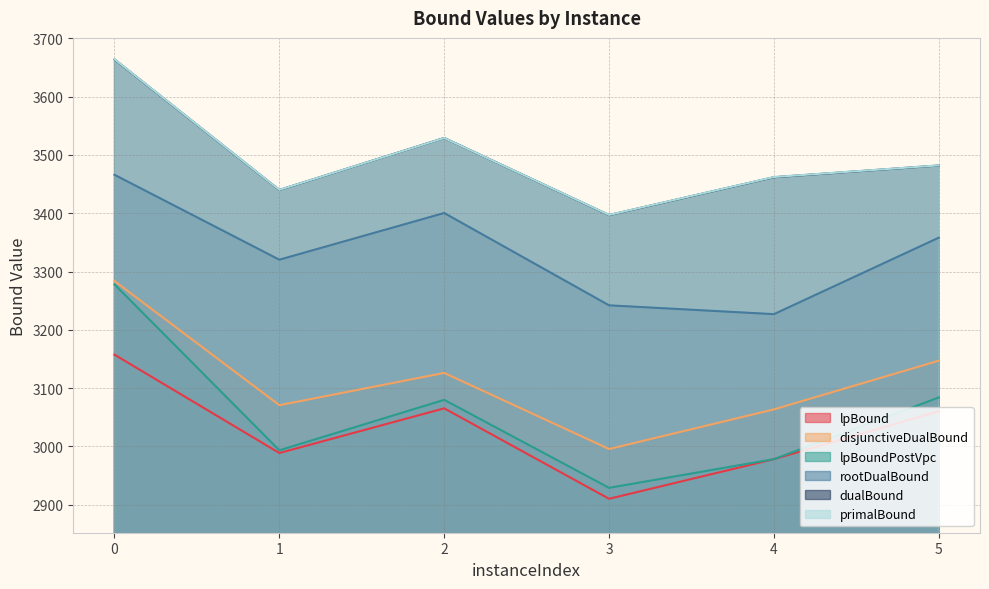

Reading left to right, transcribe all the data shown in this chart.

lpBound: 3157.4	2988.7	3065.3	2910.2	2978.2	3060.4
disjunctiveDualBound: 3283.6	3070.7	3126.1	2995.6	3063.5	3147.0
lpBoundPostVpc: 3277.9	2993.4	3079.9	2929.0	2978.2	3084.0
rootDualBound: 3465.9	3320.2	3400.3	3242.0	3226.8	3358.0
dualBound: 3663.6	3439.8	3529.0	3396.7	3461.7	3481.8
primalBound: 3664.0	3440.0	3529.0	3397.0	3462.0	3482.0